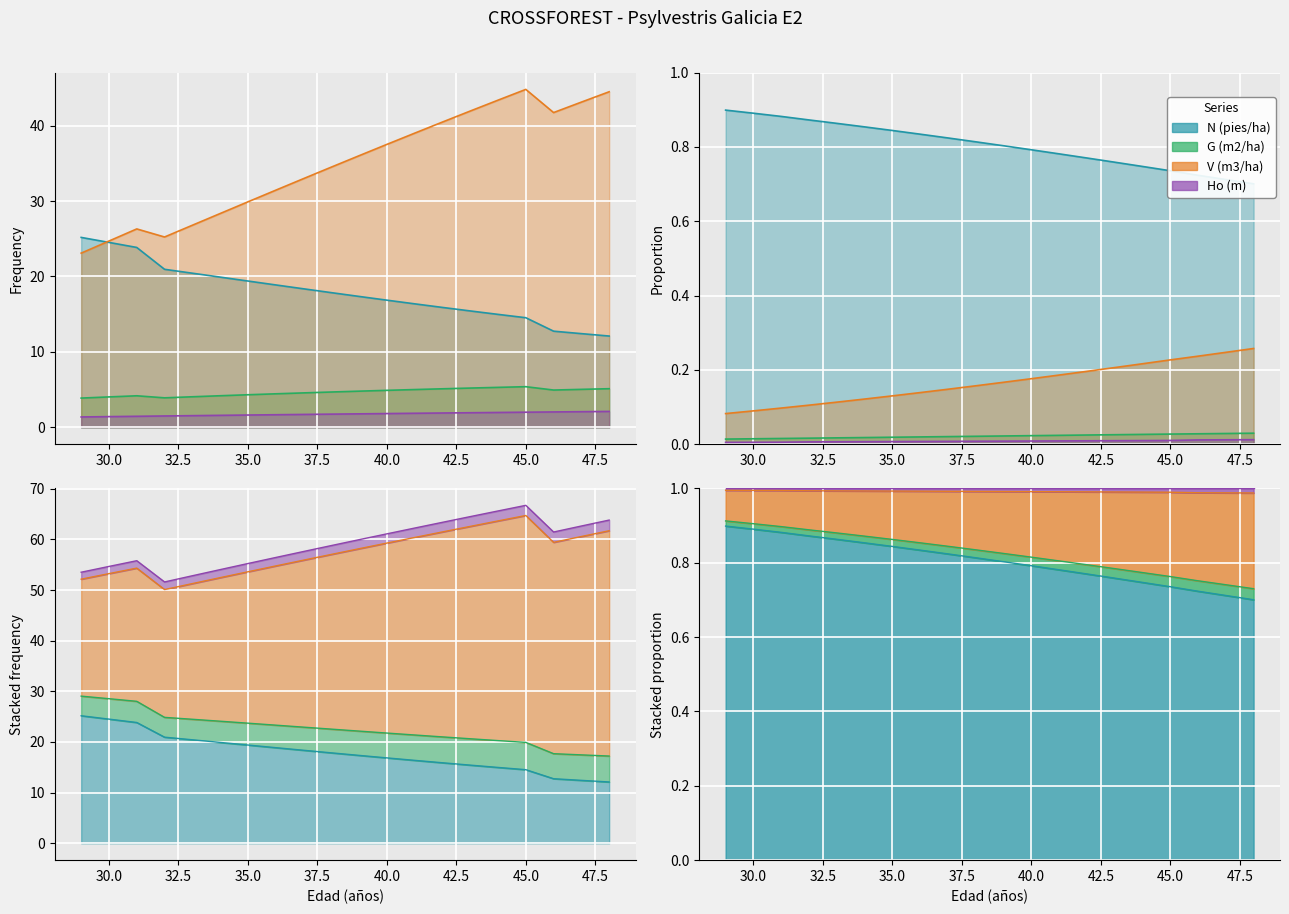

At which category is the sum across all series the highest?

45